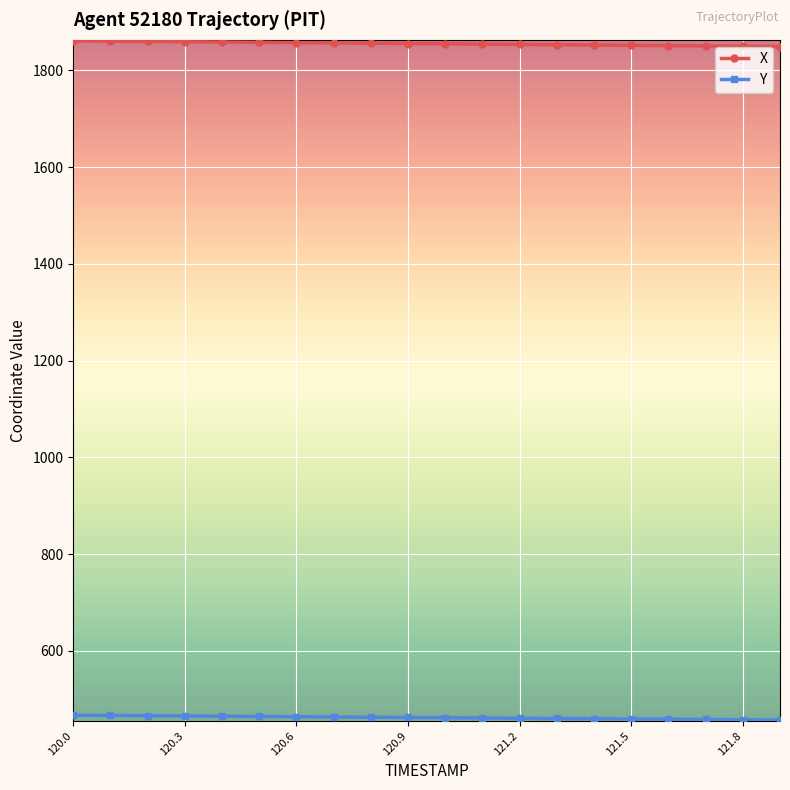

At how many categories does at least one series exceed 1250?

20